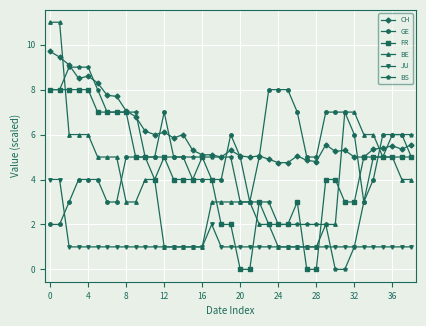

What is the value of the CH point at the 22nd from the left?

5.0